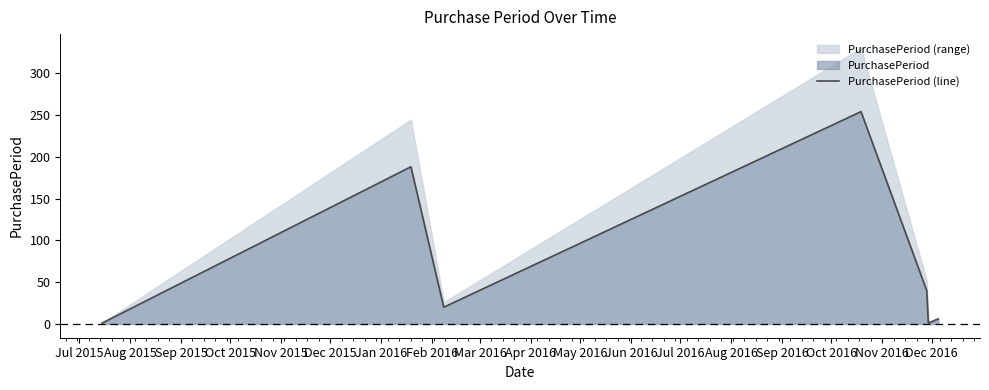

What is the highest value of the PurchasePeriod (line) series?

254